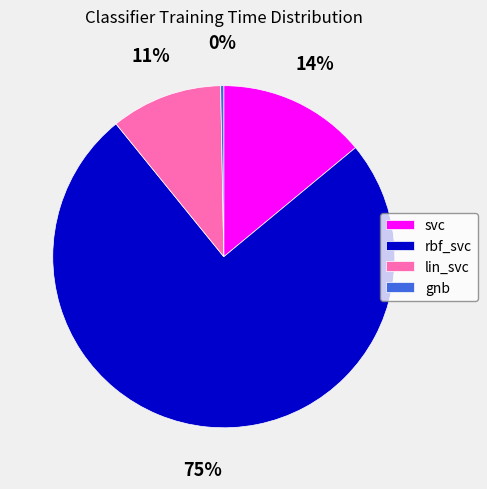

Does svc account for over 50% of the chart?

No